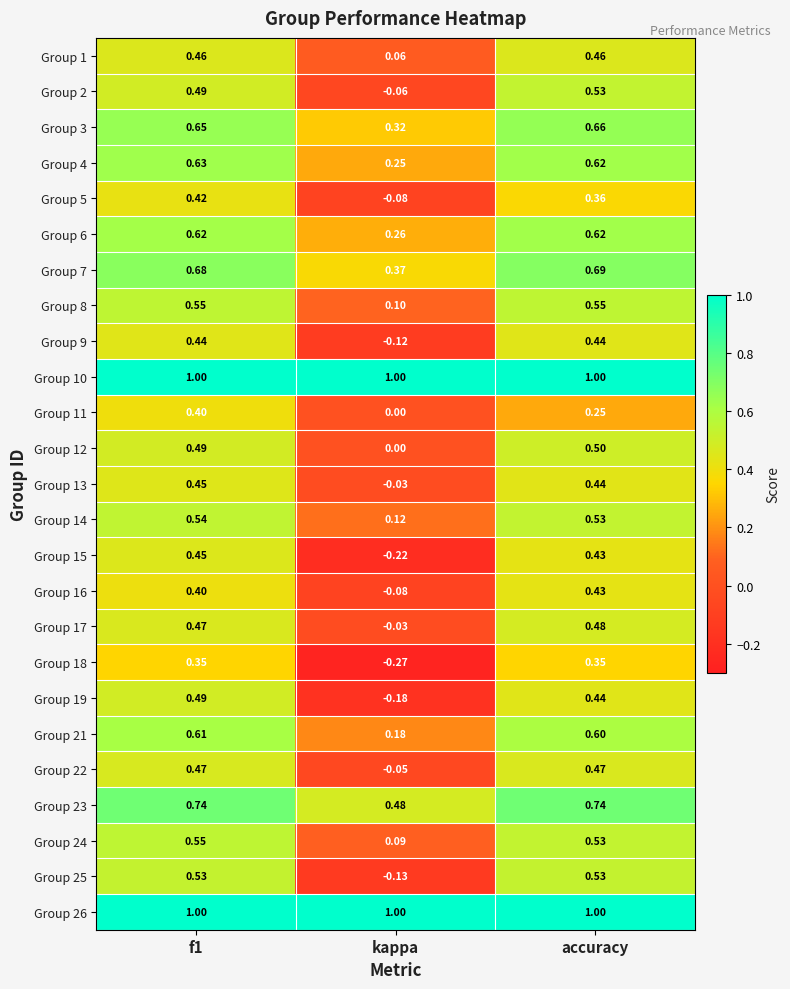

How many series are shown in this chart?

25